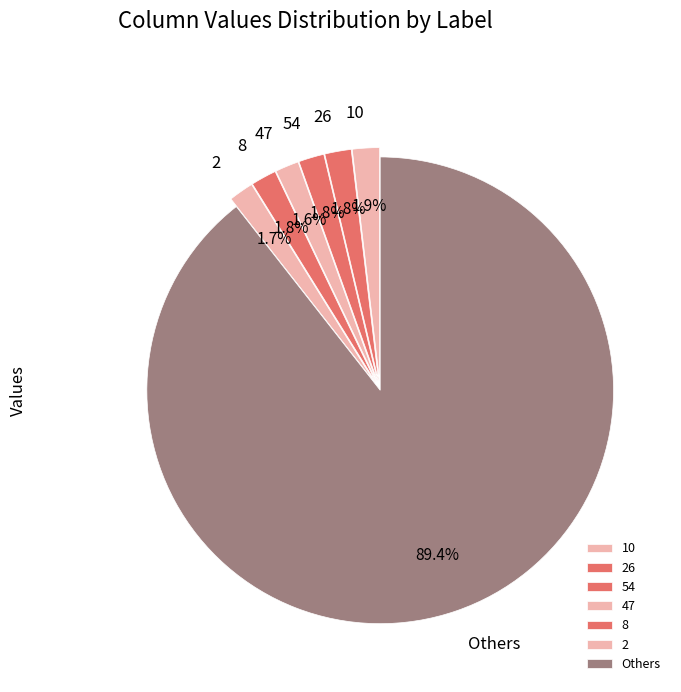

How many slices are in this pie chart?

7